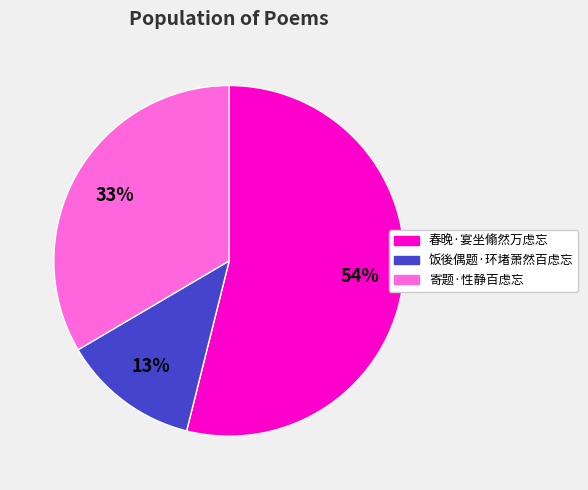

To the nearest percent, what is the difference between the 春晚·宴坐翛然万虑忘 and 饭後偶题·环堵萧然百虑忘 slice percentages?

41%